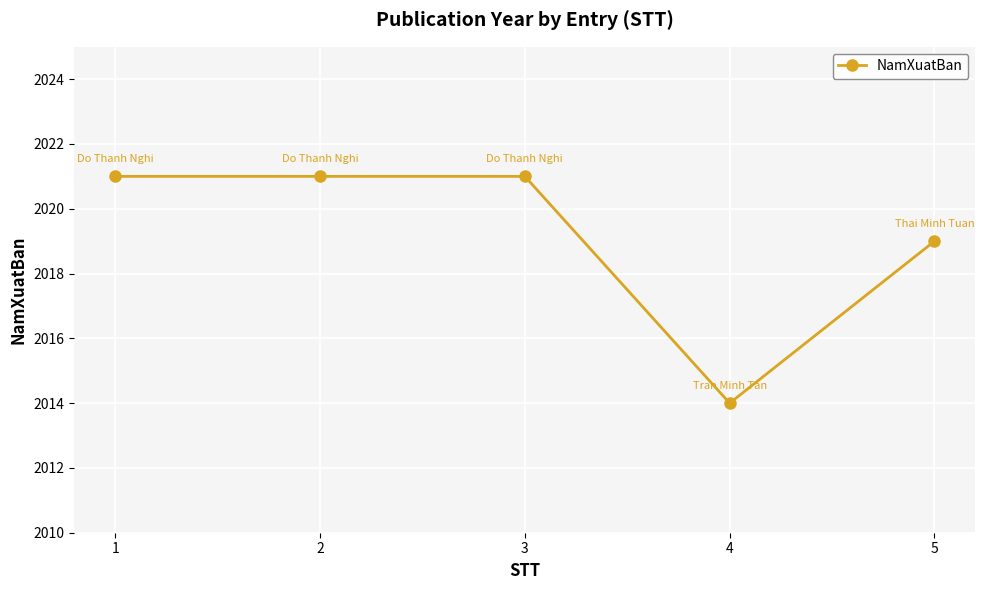

Where is the data nearest to the value 2017?

5